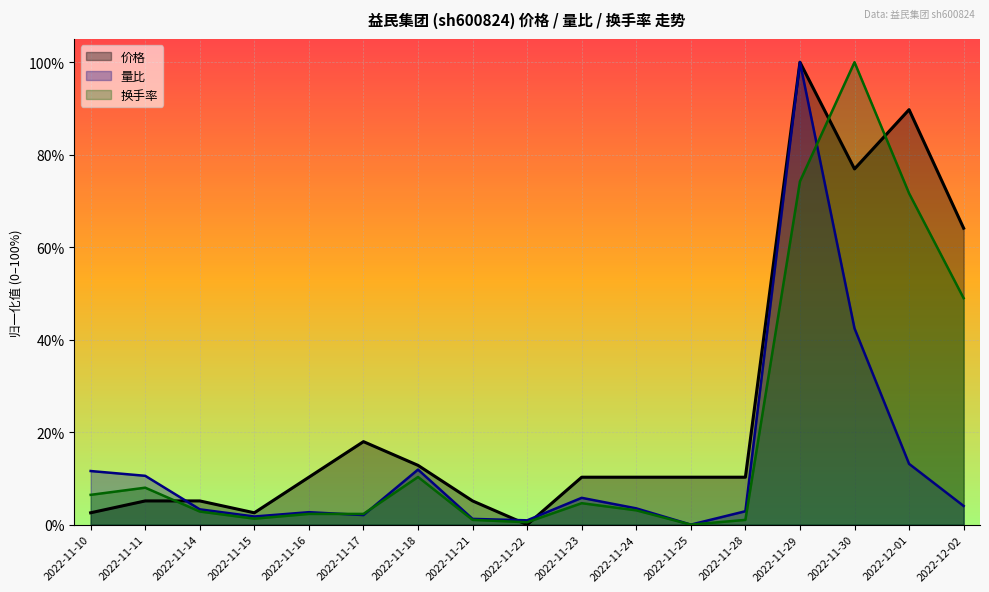

Does the chart display data point markers on the line(s)?

No